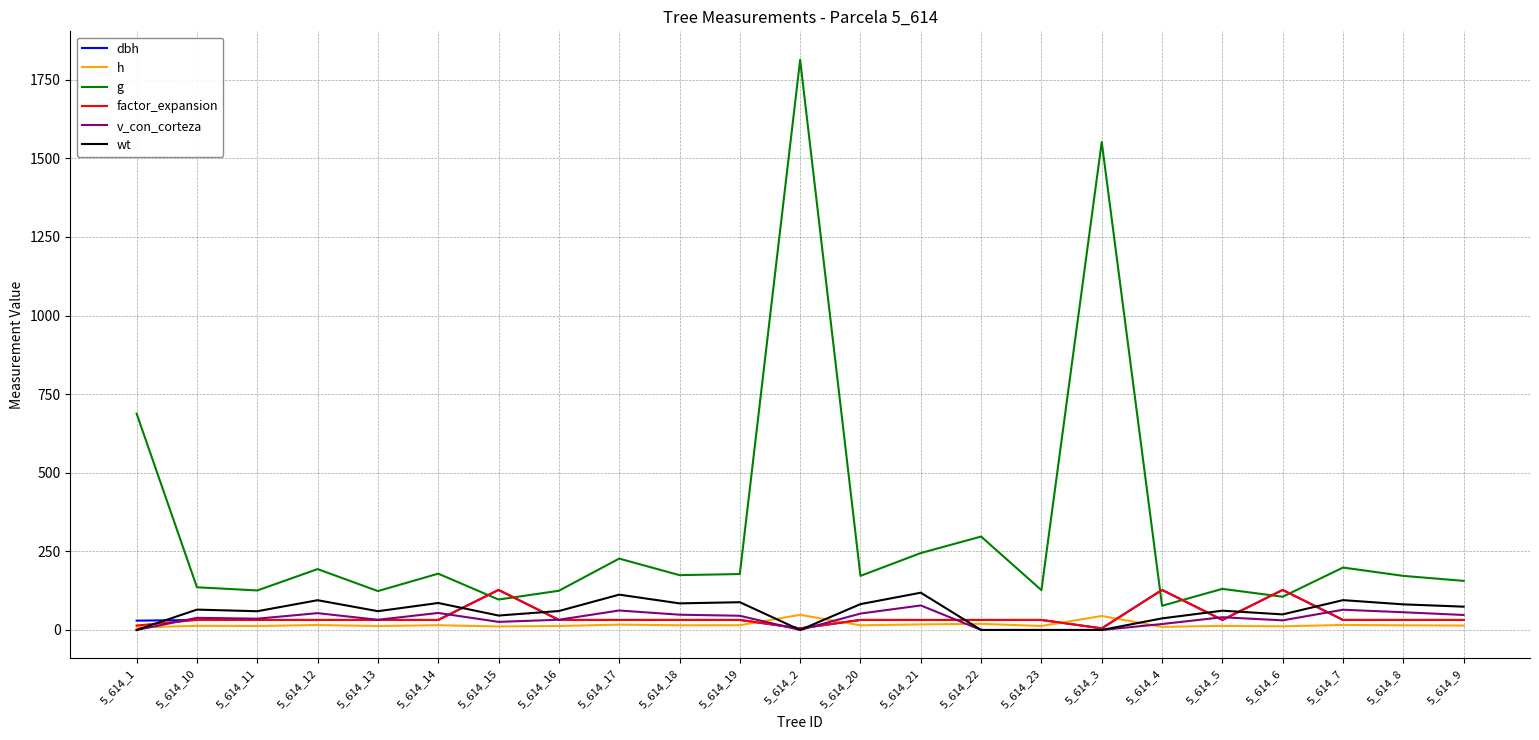

Which label corresponds to the largest value in the chart?

5_614_2